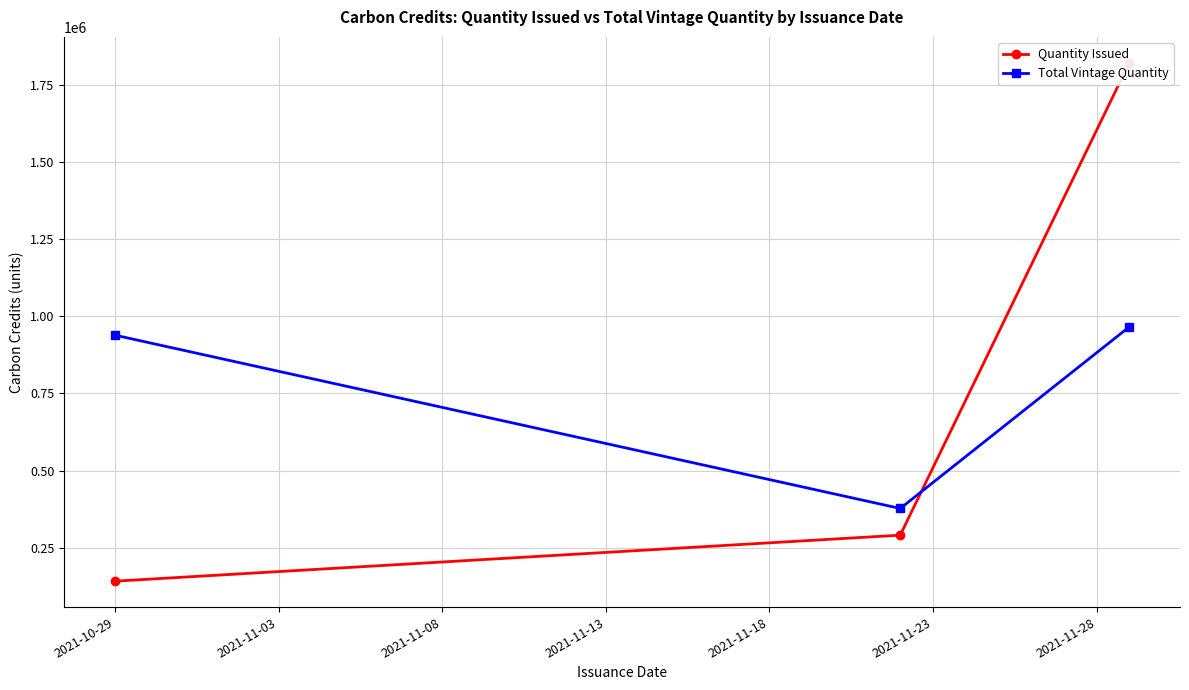

What is the minimum value for Total Vintage Quantity?

377145